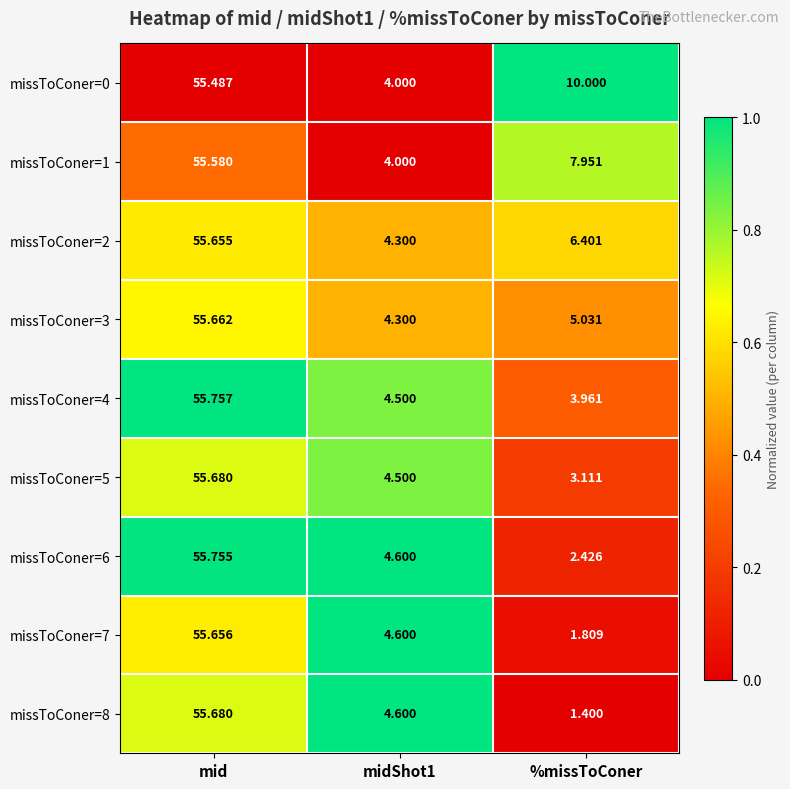

What is the greatest value displayed?

55.8